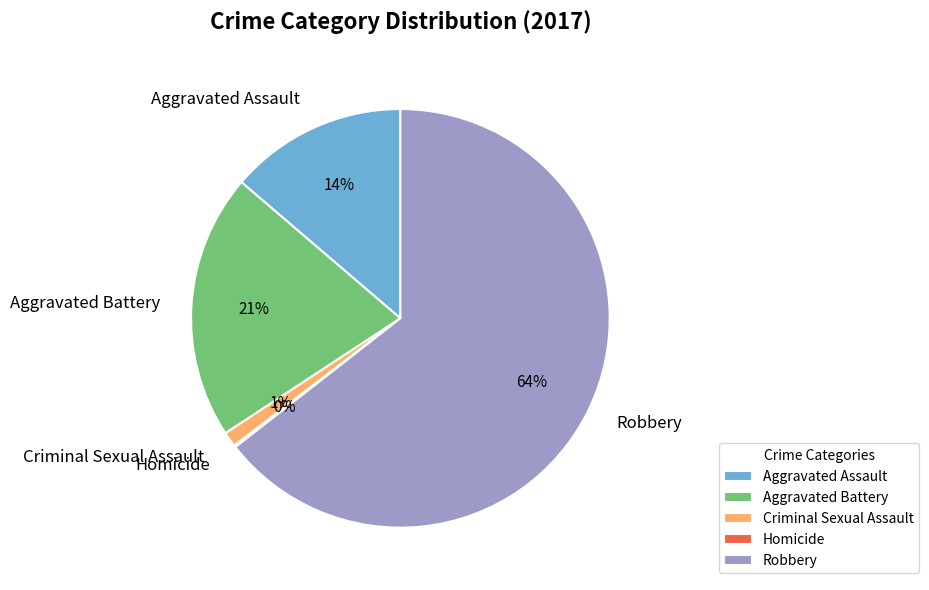

To the nearest percent, what percentage of the pie is Aggravated Assault?

14%